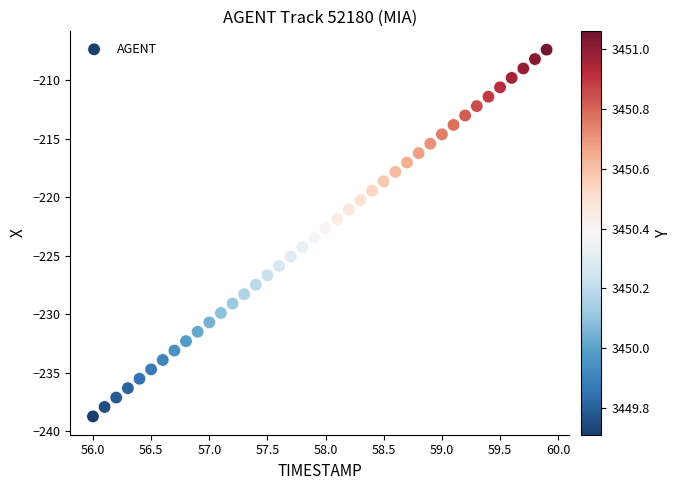

What is the range of Y values (max minus min)?

31.3